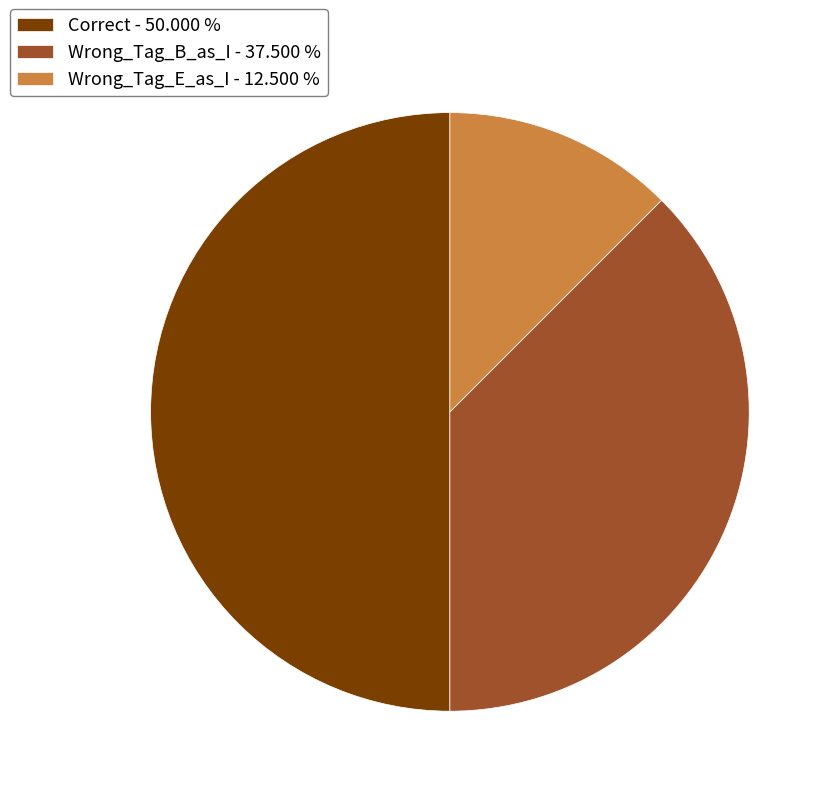

Do Wrong_Tag_E_as_I - 12.500 % and Correct - 50.000 % together represent more than half of the pie?

Yes